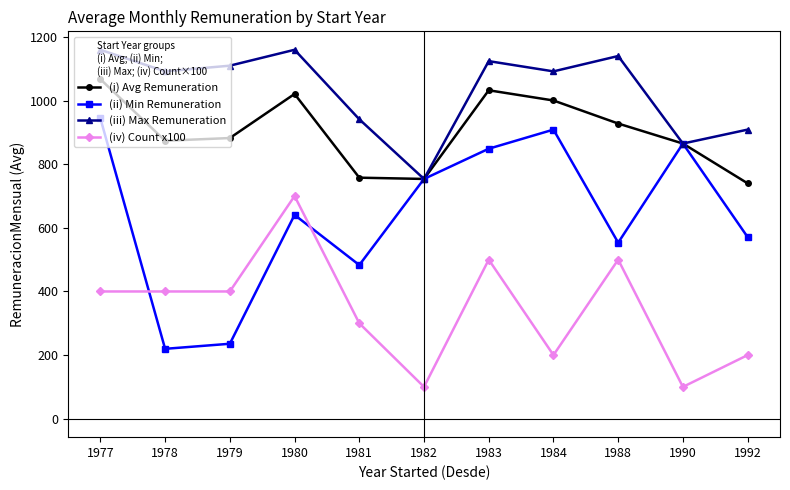

What is the difference between the (iv) Count x100 values at 1992 and 1990?

100.0